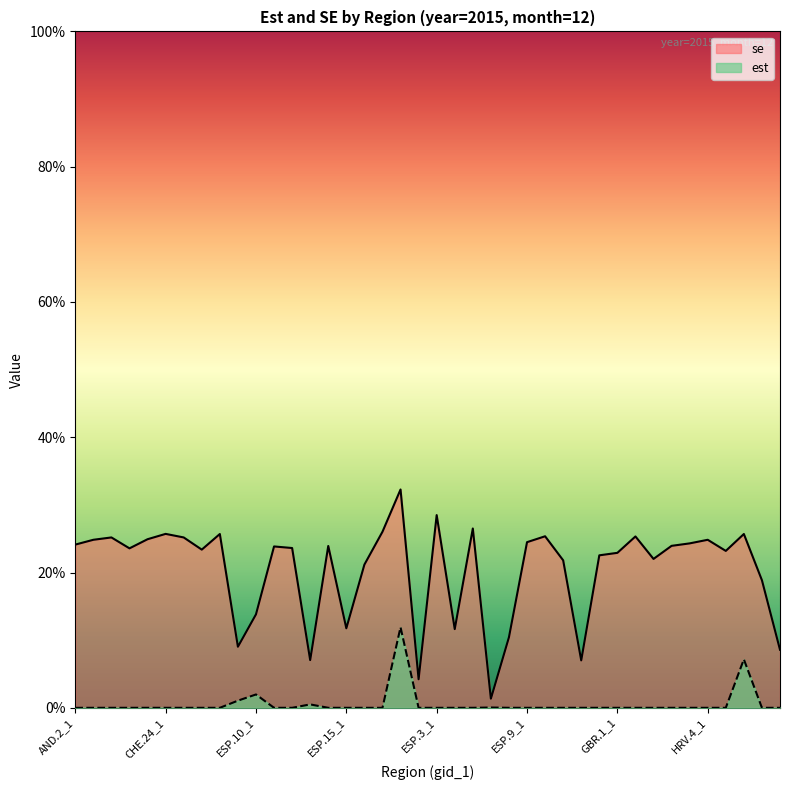

At which category is the sum across all series the highest?

ESP.18_1